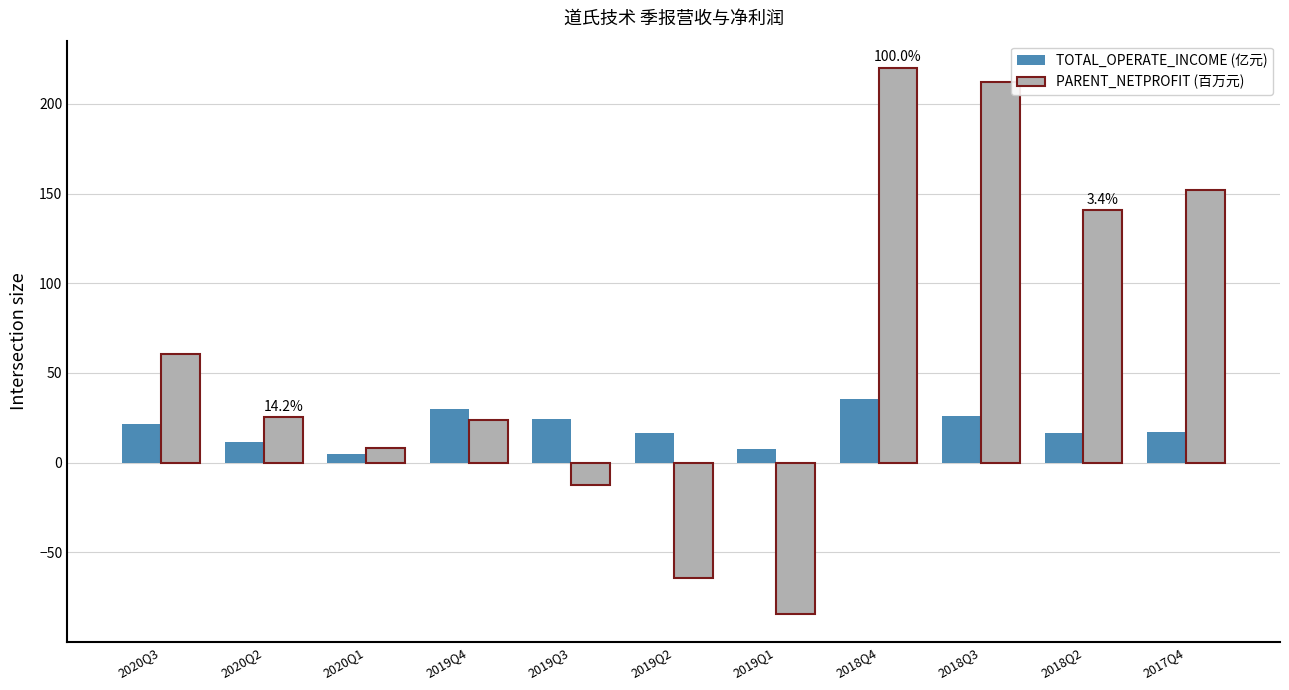

What is the label of the 9th bar from the left?

2018Q3